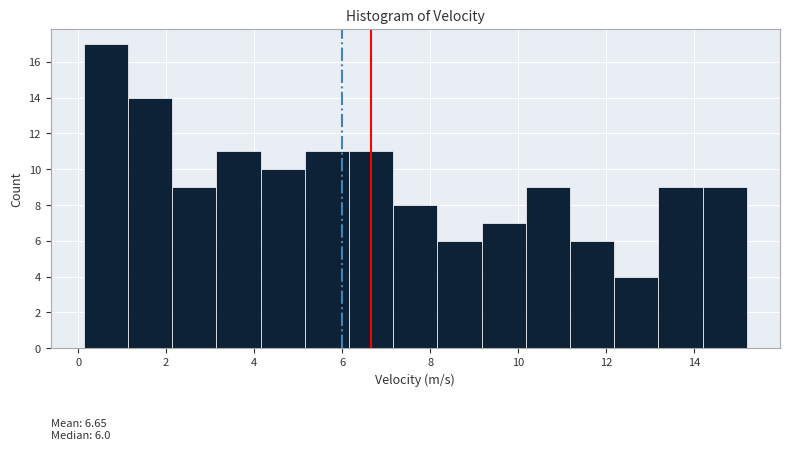

Over which range of the x-axis is the bar tallest?

0.2 to 1.2